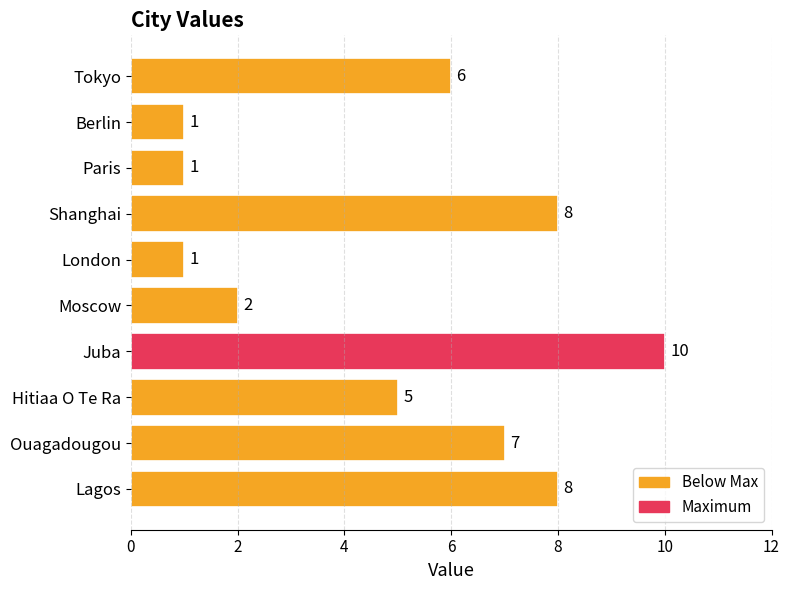

What is the value of the 7th bar from the top?

10